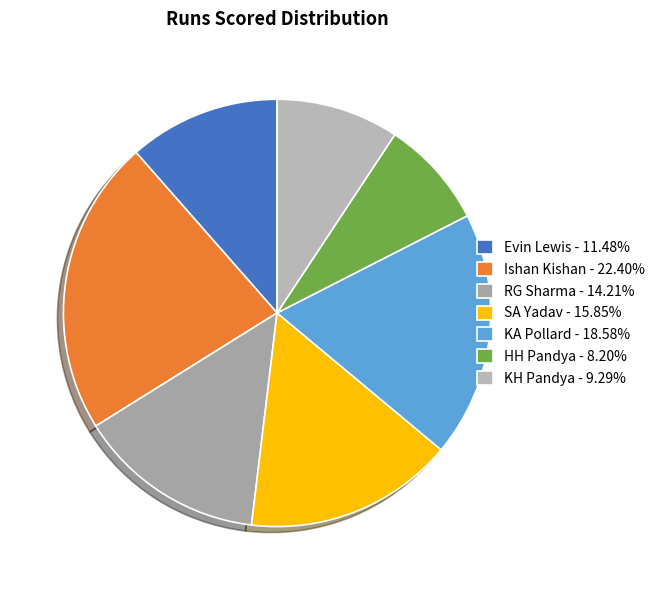

Rank the categories by value from highest to lowest.

Ishan Kishan, KA Pollard, SA Yadav, RG Sharma, Evin Lewis, KH Pandya, HH Pandya